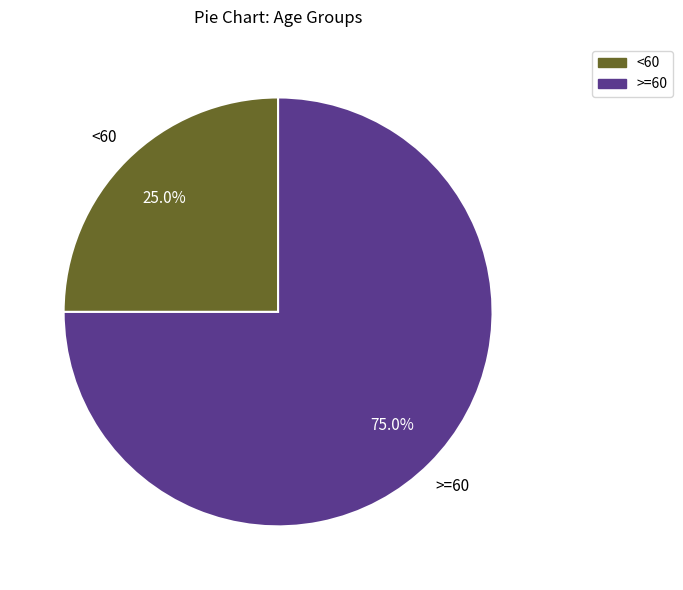

Does any single category account for the majority?

Yes